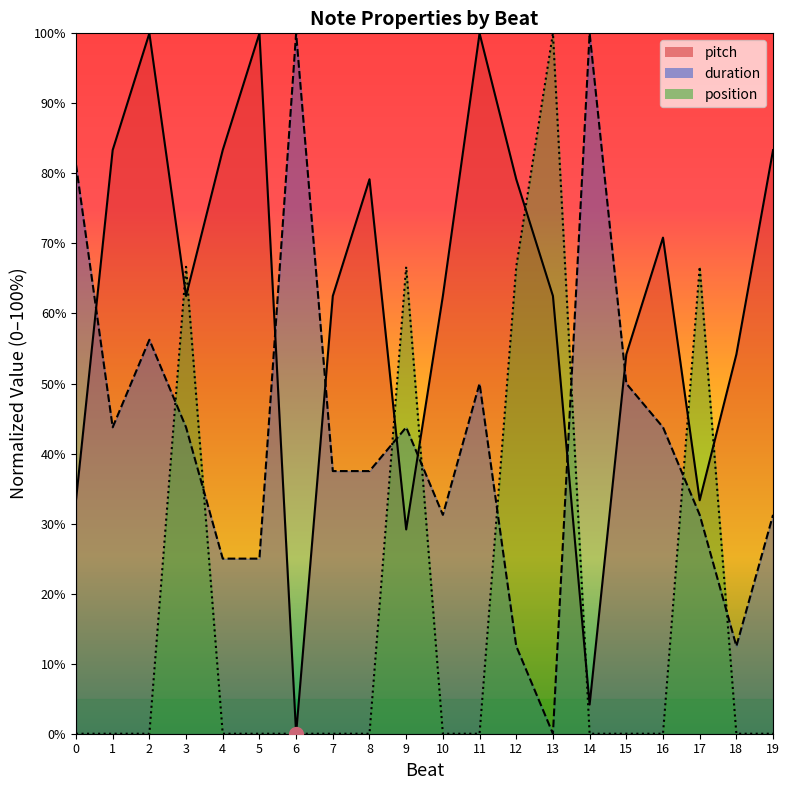

What is the difference between the maximum and minimum values in the duration series?

100.0